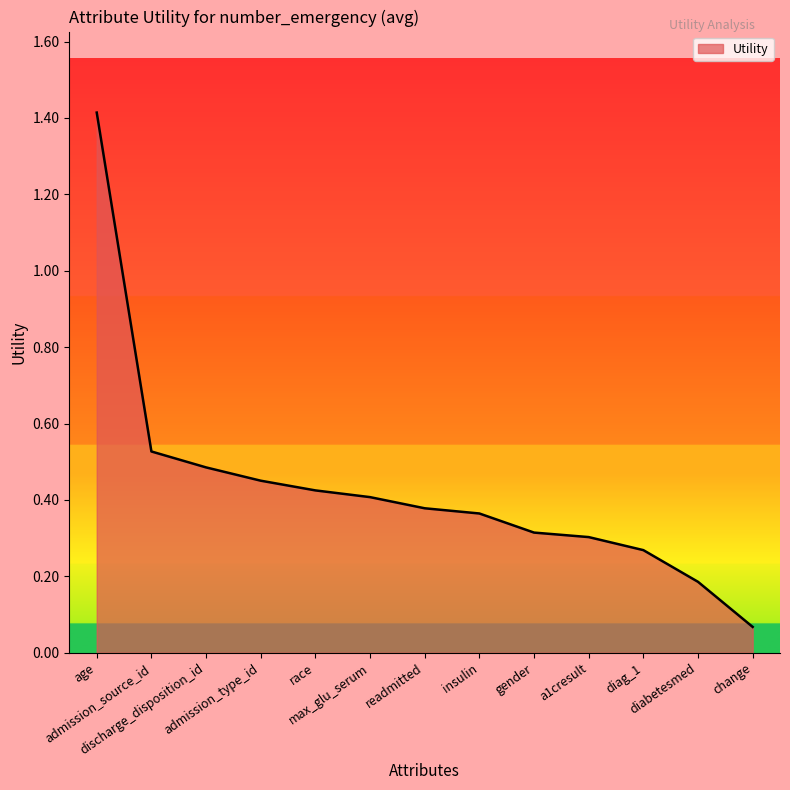

What position from the right is max_glu_serum?

8